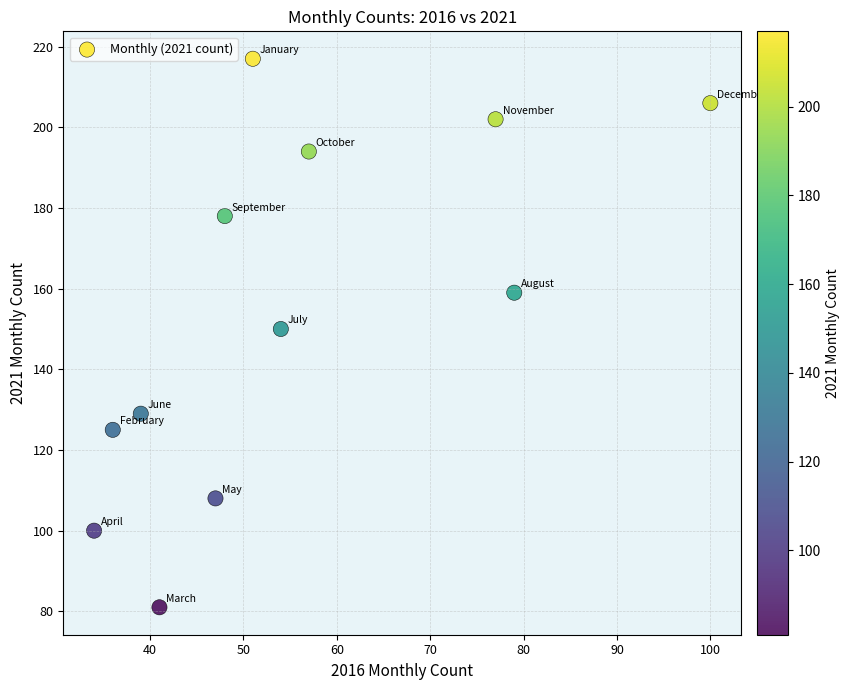

What is the range of Y values (max minus min)?

136